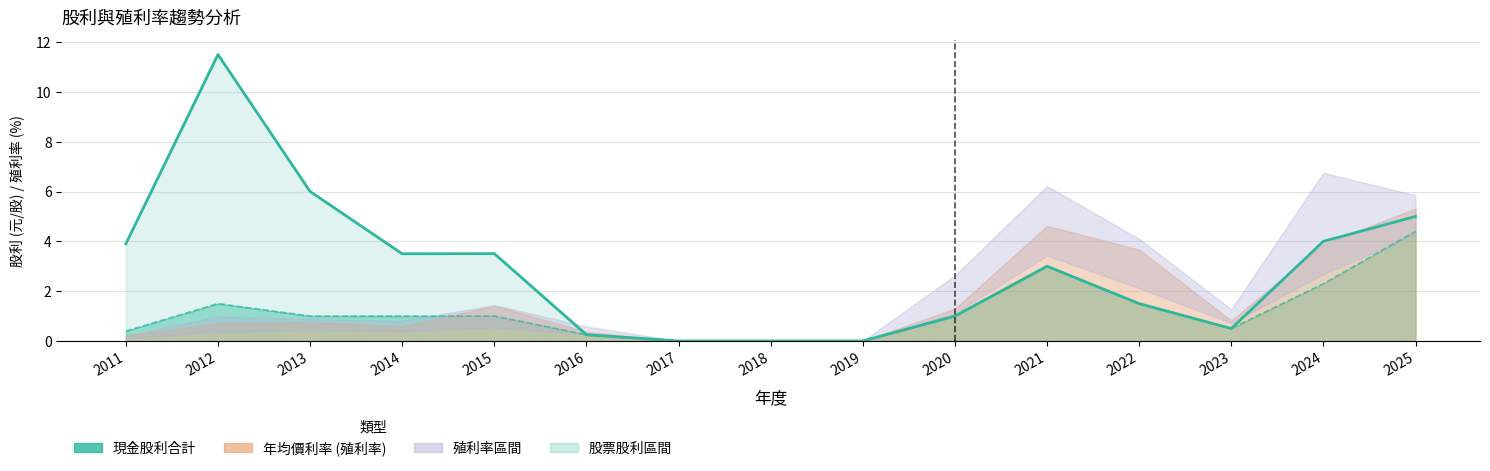

Which has a higher value, 2013 or 2015?

2013